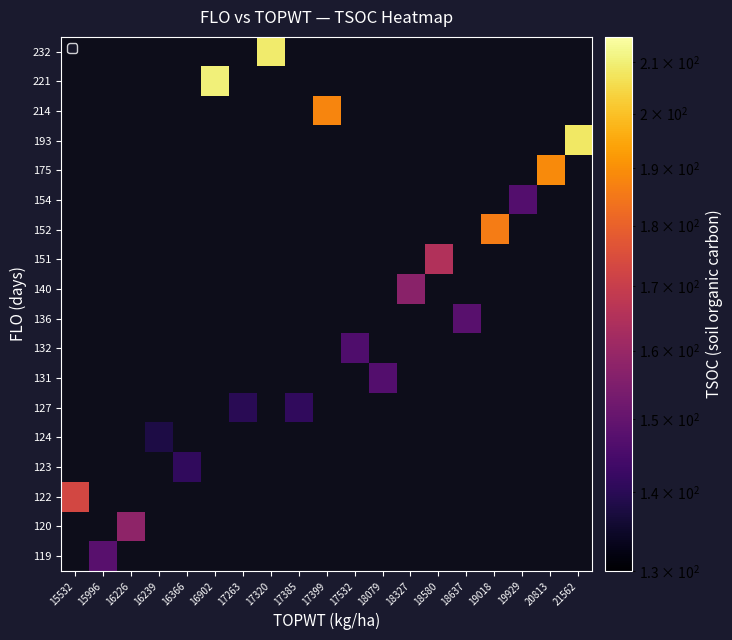

List the series in order of their overall mean, highest first.

119, 120, 122, 123, 124, 127, 131, 132, 136, 140, 151, 152, 154, 175, 193, 214, 221, 232